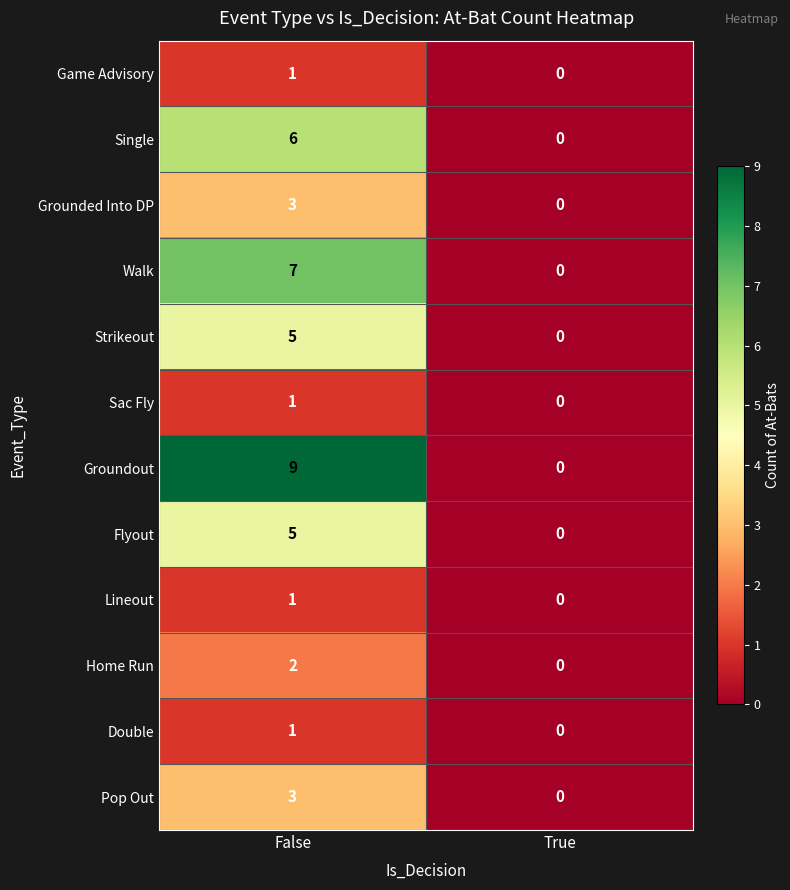

Reading left to right, what are all the values shown in this chart?

Game Advisory: False=1	True=0
Single: False=6	True=0
Grounded Into DP: False=3	True=0
Walk: False=7	True=0
Strikeout: False=5	True=0
Sac Fly: False=1	True=0
Groundout: False=9	True=0
Flyout: False=5	True=0
Lineout: False=1	True=0
Home Run: False=2	True=0
Double: False=1	True=0
Pop Out: False=3	True=0